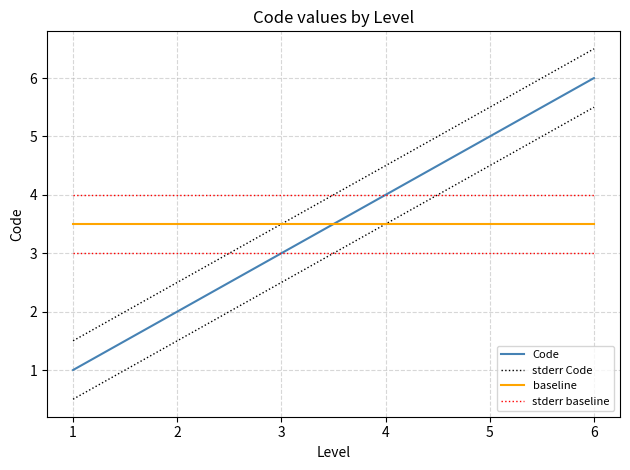

Reading right to left, list all the values displayed in this chart.

Code: 6.0	5.0	4.0	3.0	2.0	1.0
stderr Code: 6.5	5.5	4.5	3.5	2.5	1.5
baseline: 3.5	3.5	3.5	3.5	3.5	3.5
stderr baseline: 4.0	4.0	4.0	4.0	4.0	4.0